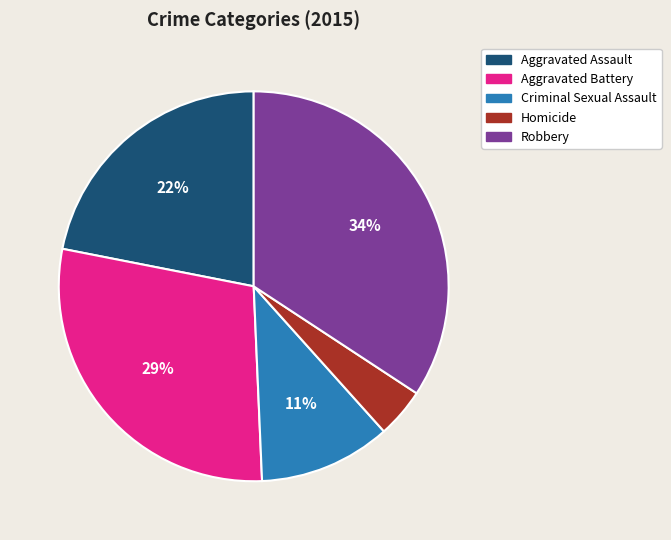

Is it true that Aggravated Battery is 14% of the pie?

False